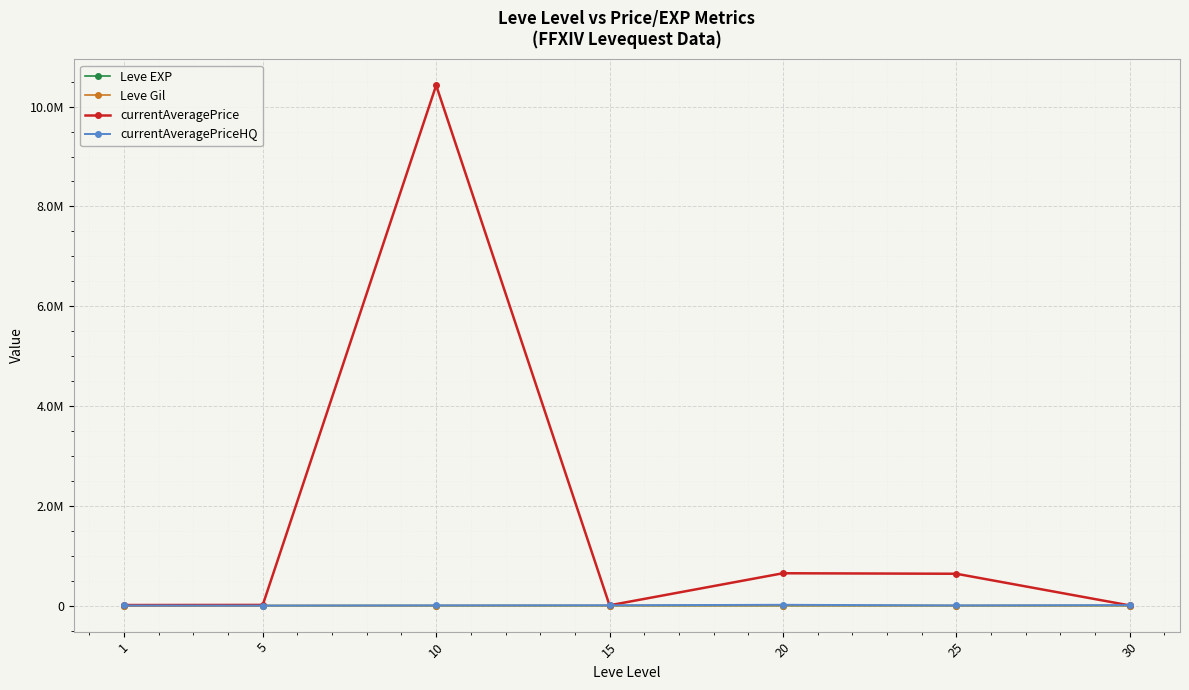

Reading left to right, transcribe all the data shown in this chart.

Leve EXP: 210.7	3.7	7.5	15.7	15.0	29.7	47.0
Leve Gil: 349.2	508.3	575.0	623.3	500.0	526.0	467.5
currentAveragePrice: 11454.8	13917.8	10427442.8	5867.3	648599.2	638476.0	3750.0
currentAveragePriceHQ: 2338.0	406.0	4584.0	6932.4	16305.5	3630.0	10000.0